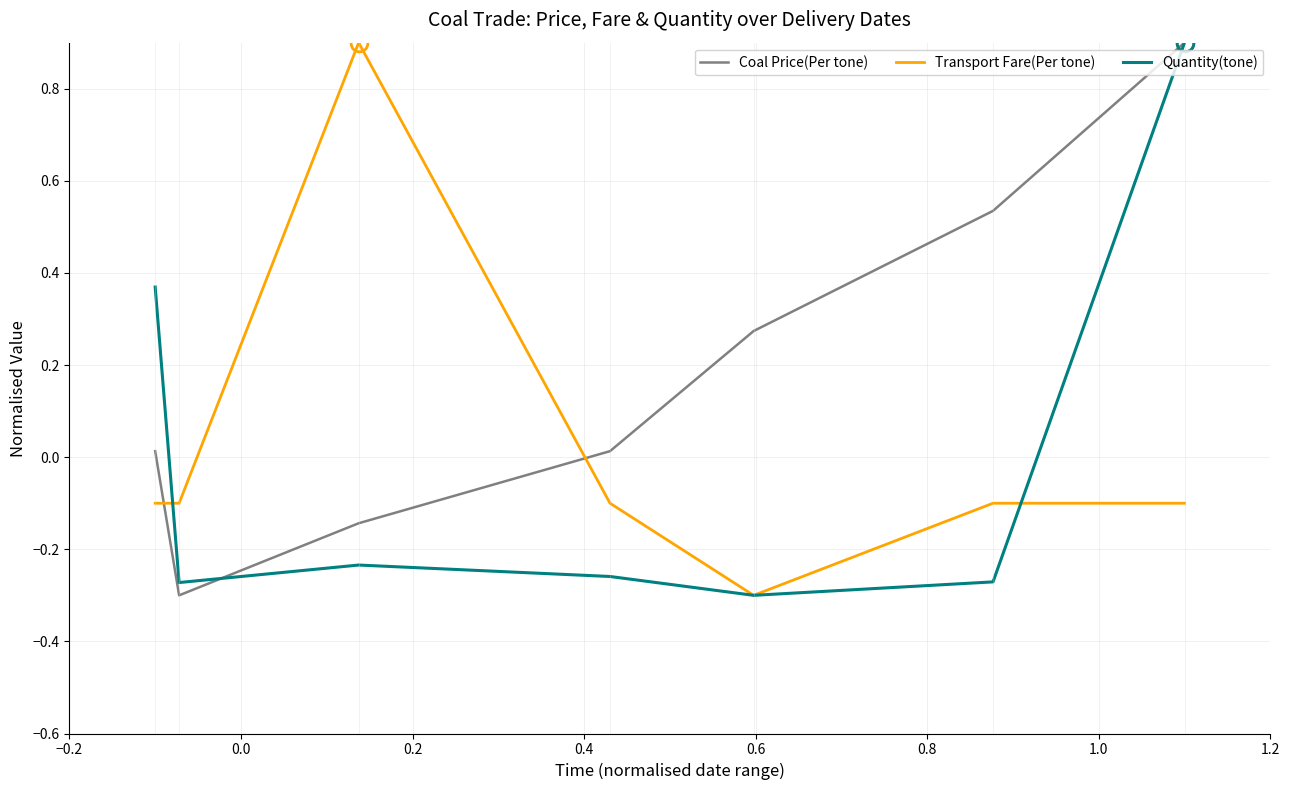

How many times do Transport Fare(Per tone) and Coal Price(Per tone) cross each other?

2